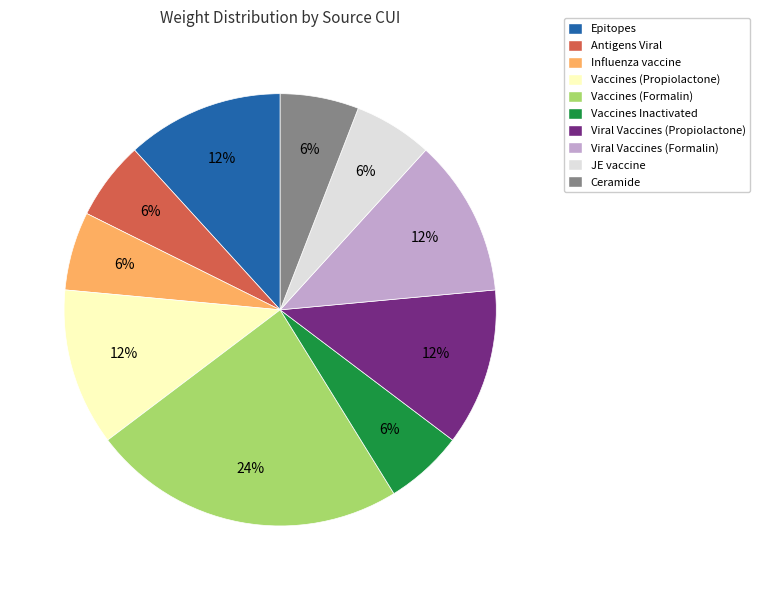

Is there any slice that represents more than half of the pie?

No